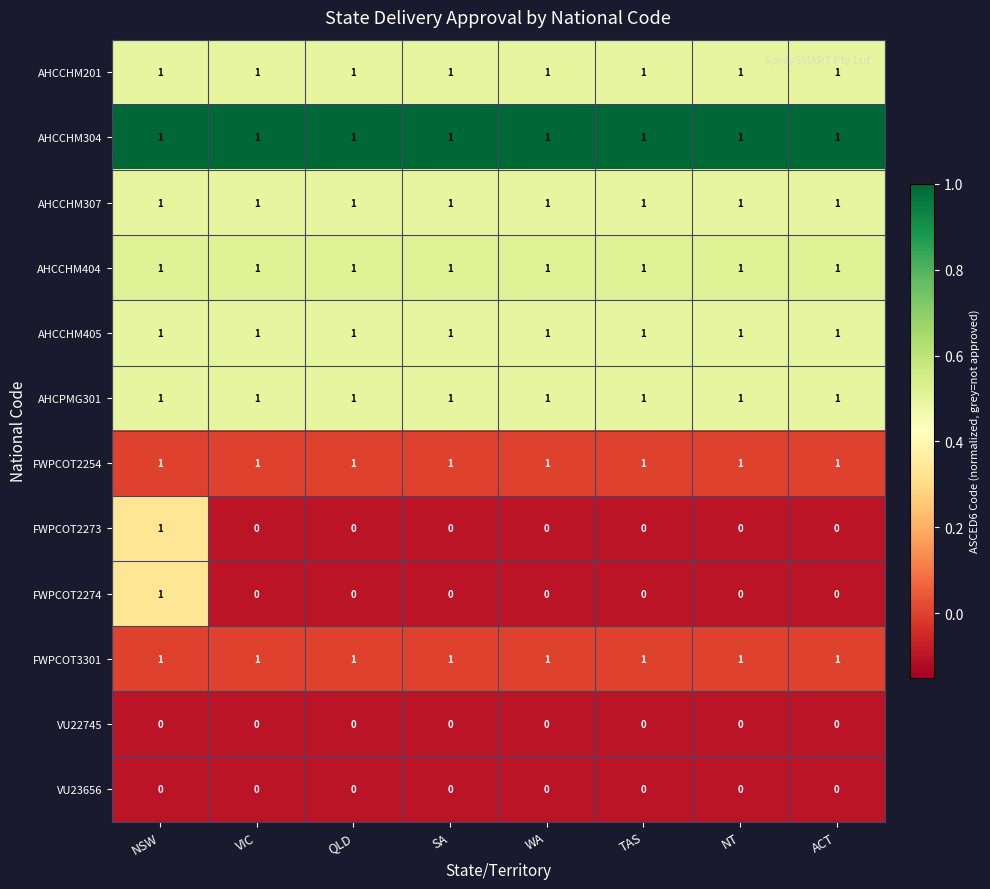

At how many categories does at least one series exceed 0?

8